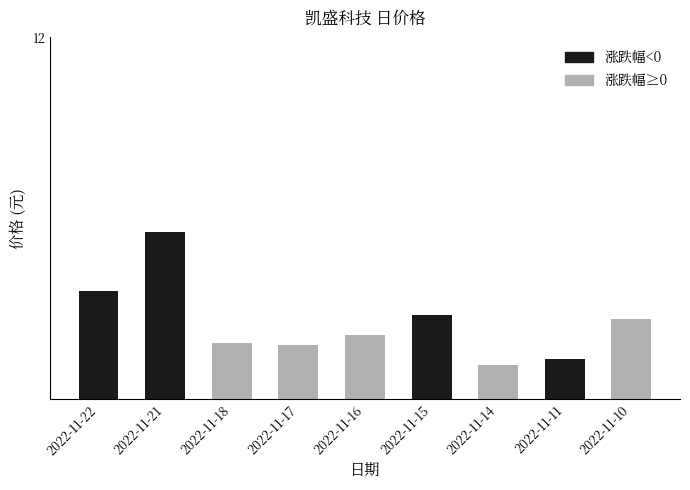

What is the difference between the maximum and minimum values?

0.7